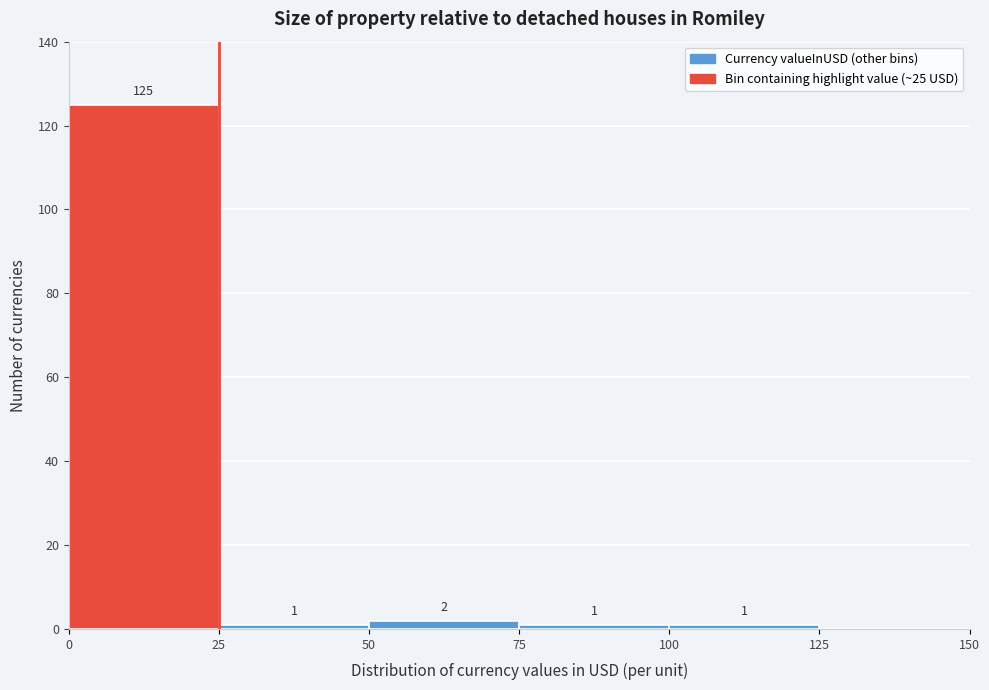

Which range on the x-axis has the tallest bar?

0 to 25